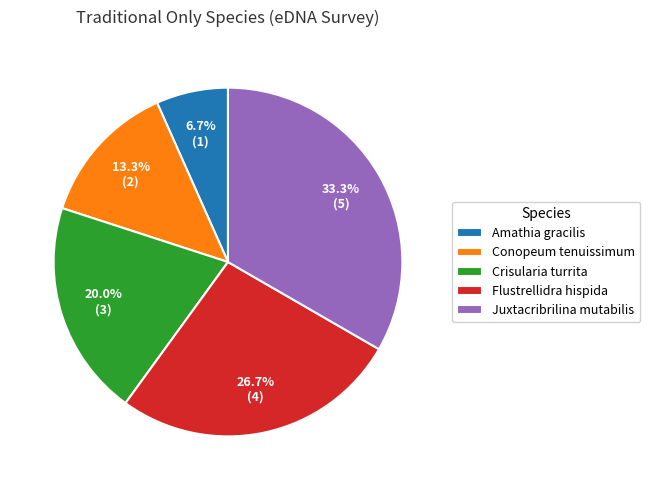

What portion of the pie excludes Amathia gracilis?

93.3%